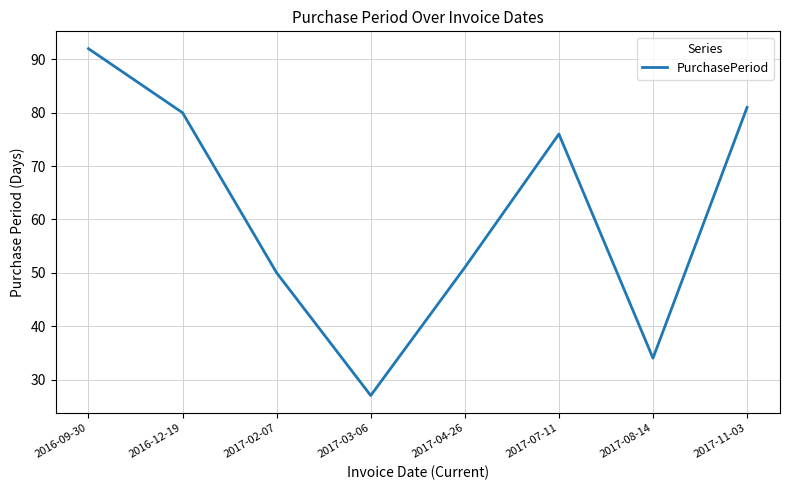

What is the smallest value displayed?

27